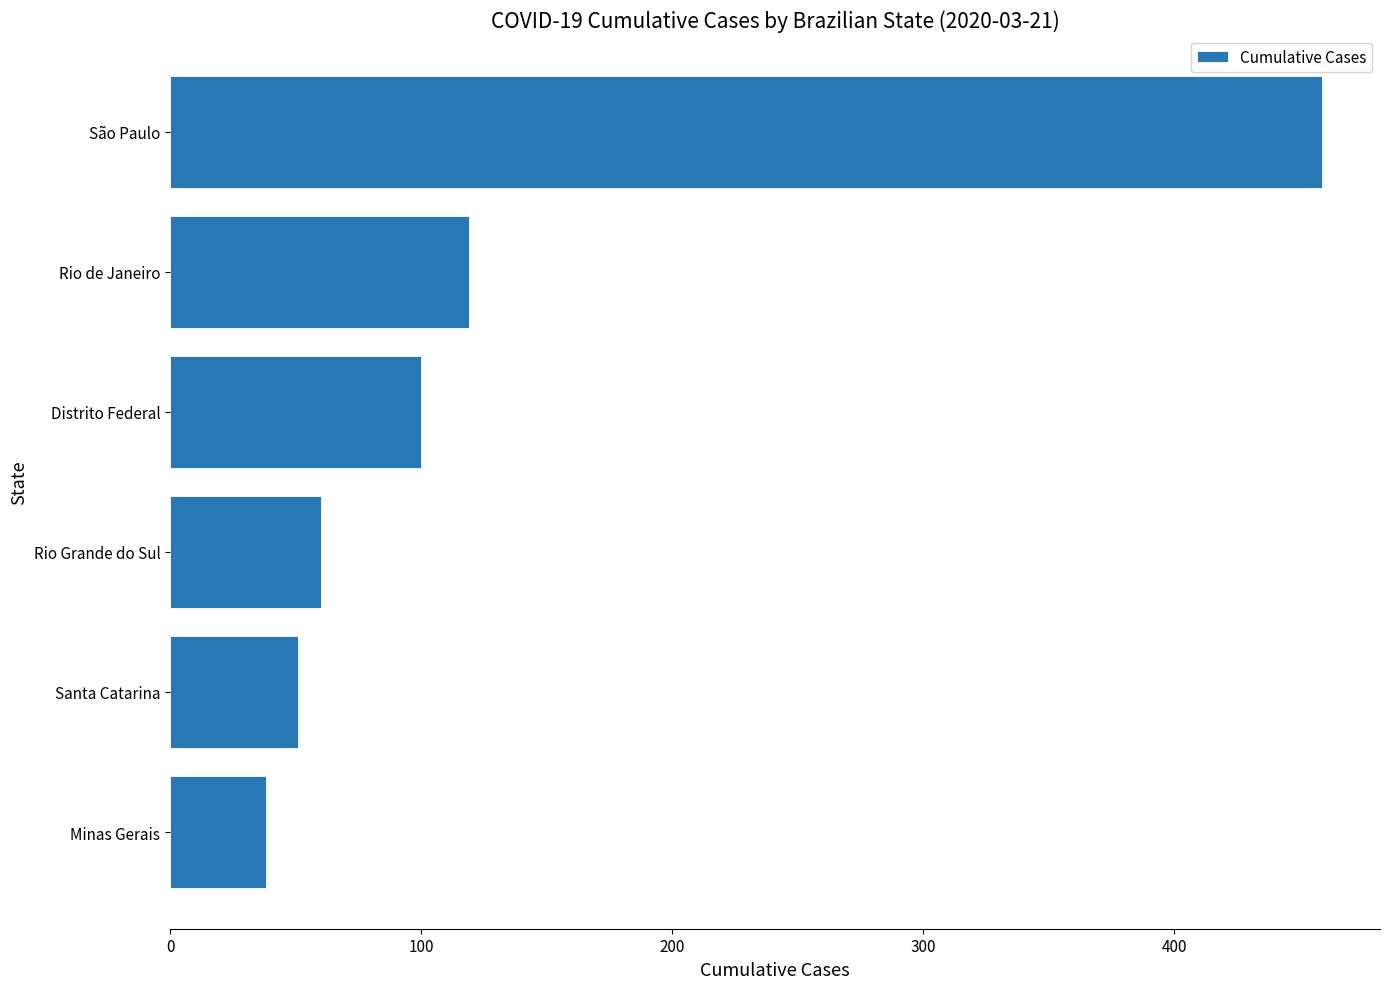

Reading bottom to top, list all the values displayed in this chart.

38	51	60	100	119	459